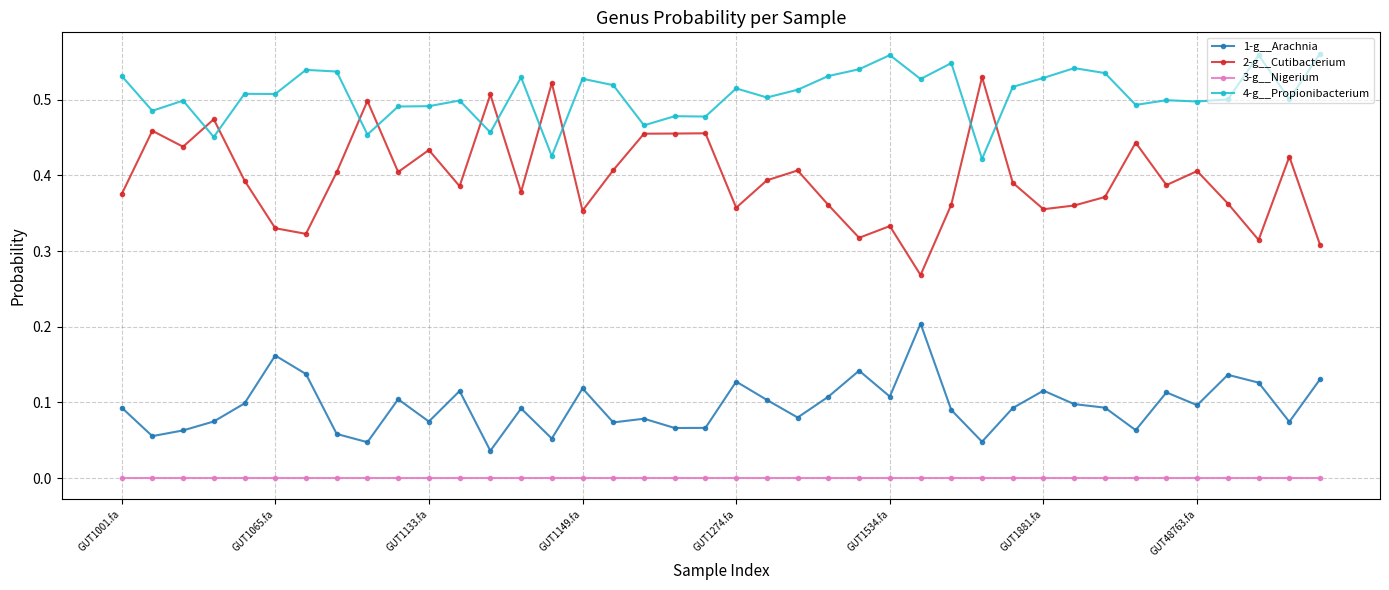

Which series has the largest range (max minus min)?

2-g__Cutibacterium